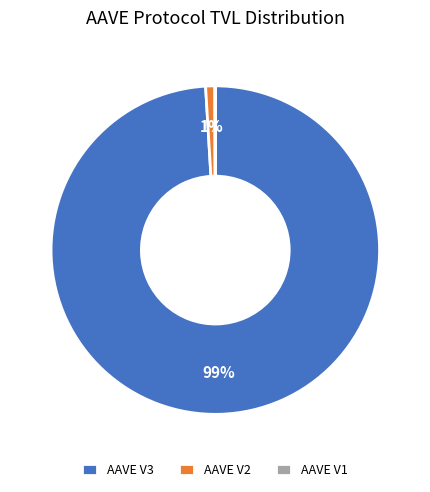

Which category accounts for the majority?

AAVE V3